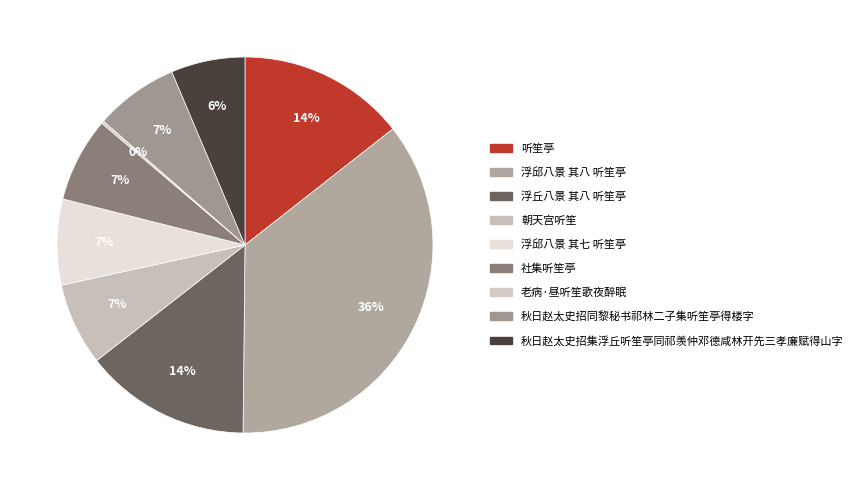

Which slice is the largest?

浮邱八景 其八 听笙亭